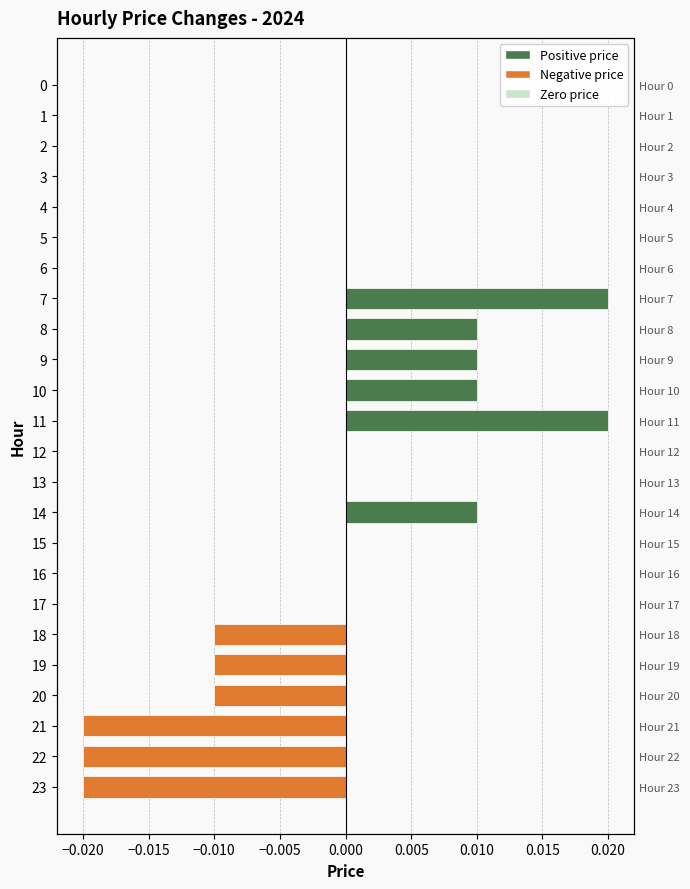

Are the bars horizontal?

Yes